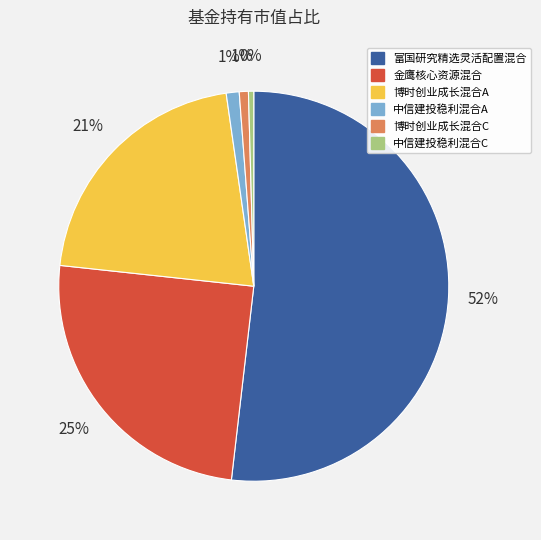

Count the number of slices in the pie.

6